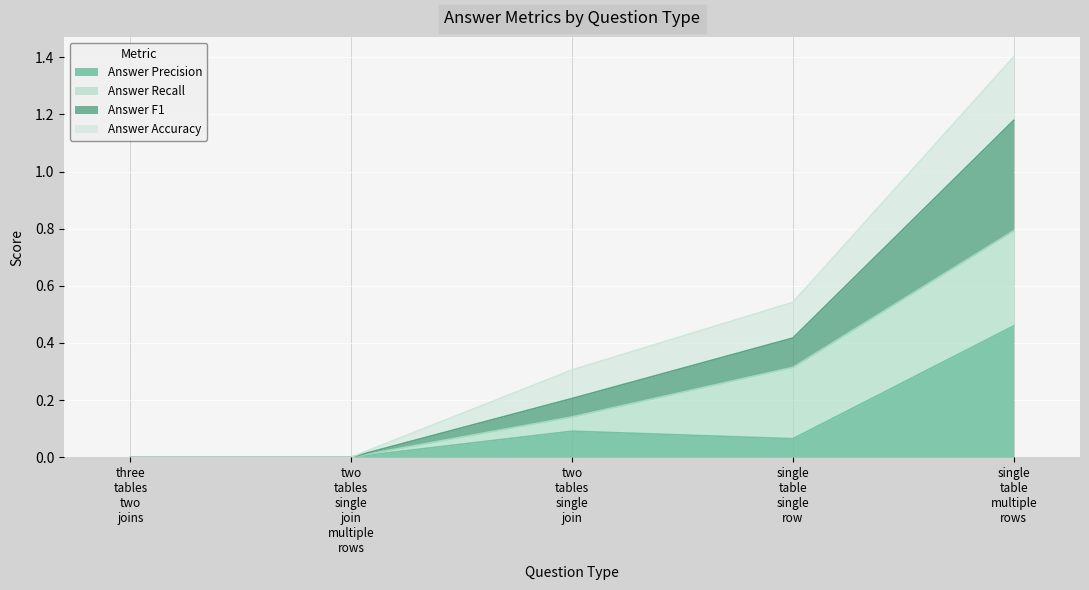

The value of Answer F1 at single table single row is 0.7. True or false?

False